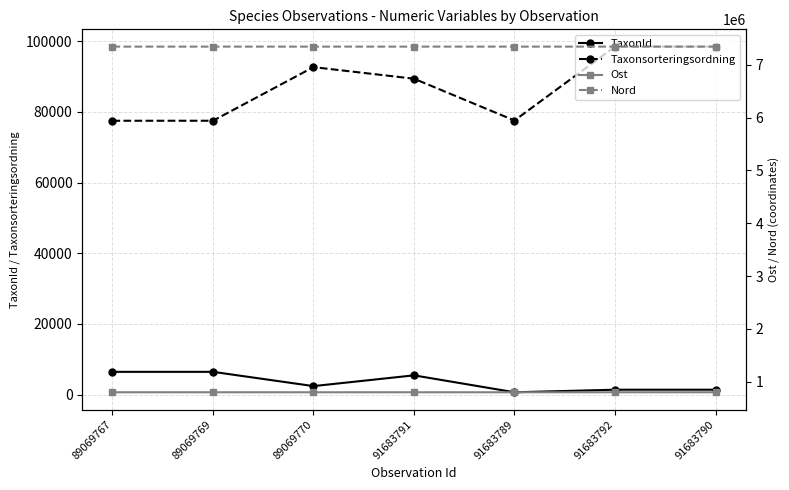

Reading left to right, extract all data points from this chart.

TaxonId: 89069767=6425.0	89069769=6425.0	89069770=2387.0	91683791=5432.0	91683789=639.0	91683792=1365.0	91683790=1365.0
Taxonsorteringsordning: 89069767=77506.0	89069769=77506.0	89069770=92688.0	91683791=89410.0	91683789=77577.0	91683792=98493.0	91683790=98493.0
Ost: 89069767=802539.0	89069769=802520.0	89069770=802516.3	91683791=802522.0	91683789=802522.1	91683792=802530.3	91683790=802522.1
Nord: 89069767=7342111.9	89069769=7342098.0	89069770=7342091.0	91683791=7342083.1	91683789=7342090.0	91683792=7342079.0	91683790=7342074.9